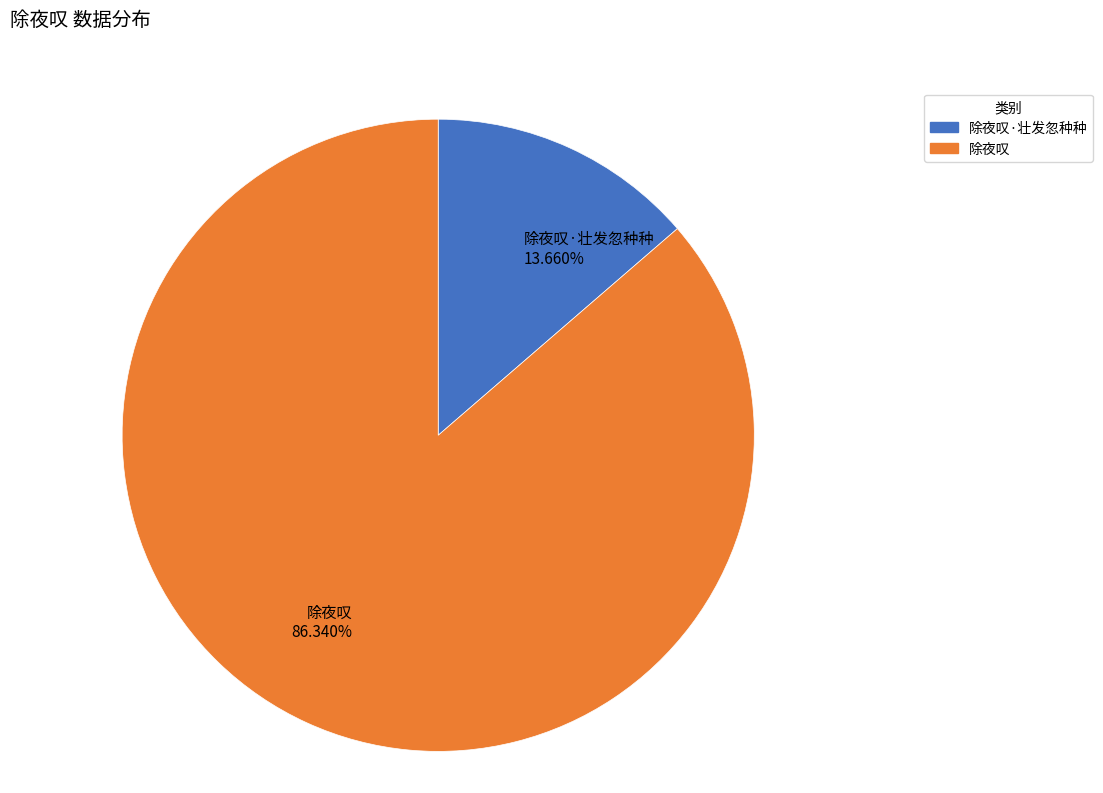

Is there a majority slice in this chart?

Yes